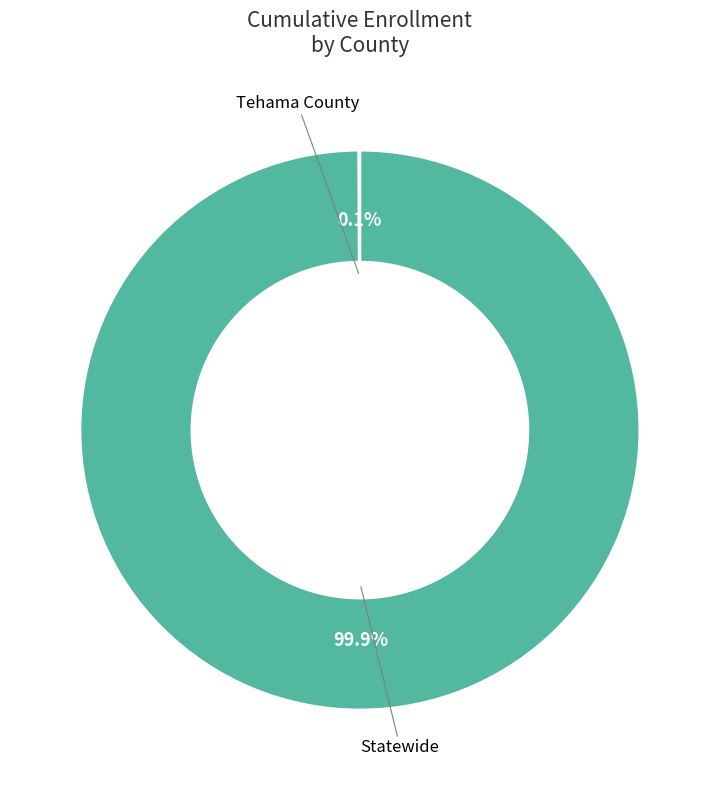

Does Statewide account for over 50% of the chart?

Yes